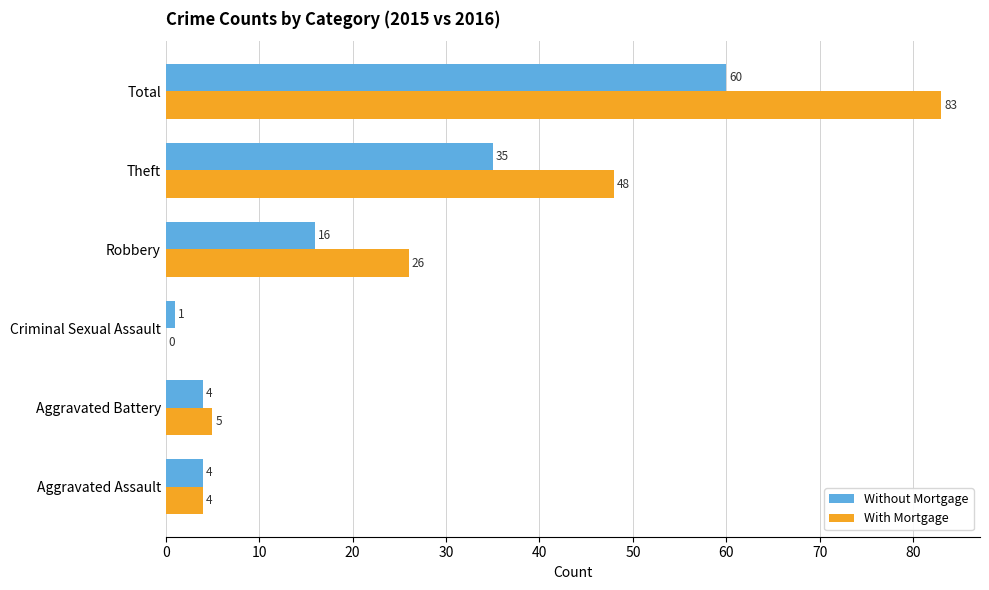

What is the sum of the With Mortgage values at Theft and Aggravated Battery?

53